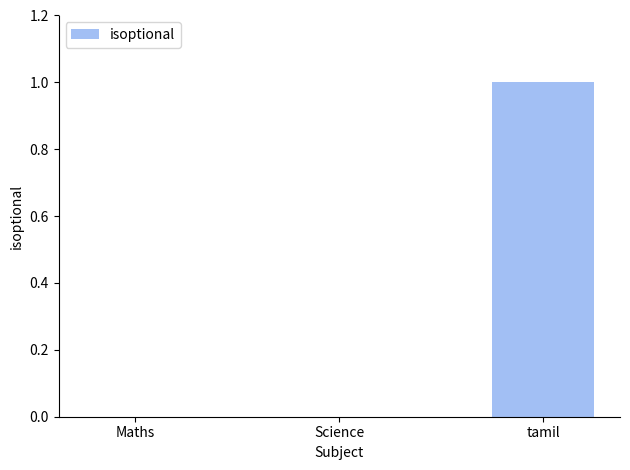

Which has a higher value, Science or tamil?

tamil